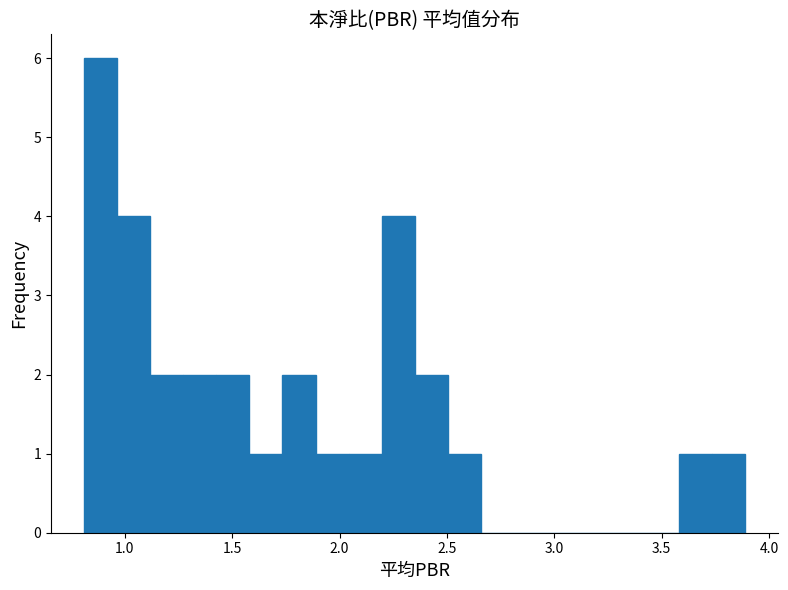

Around what value on the x-axis is the tallest bar? Give the approximate position of its centre, as read against the axis.

0.90